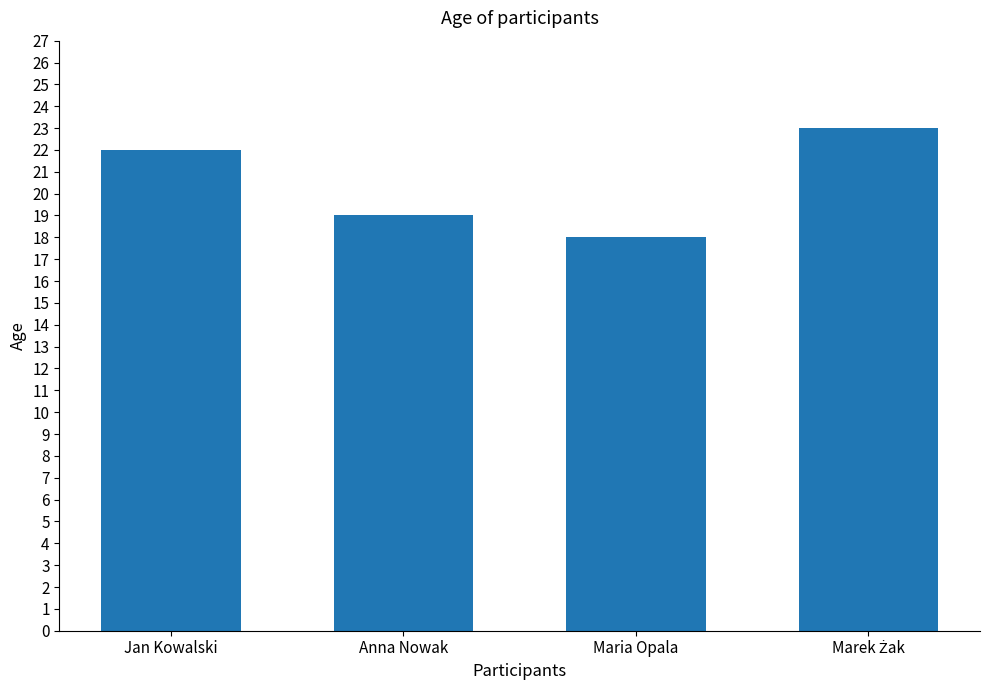

What is the sum of all values?

82